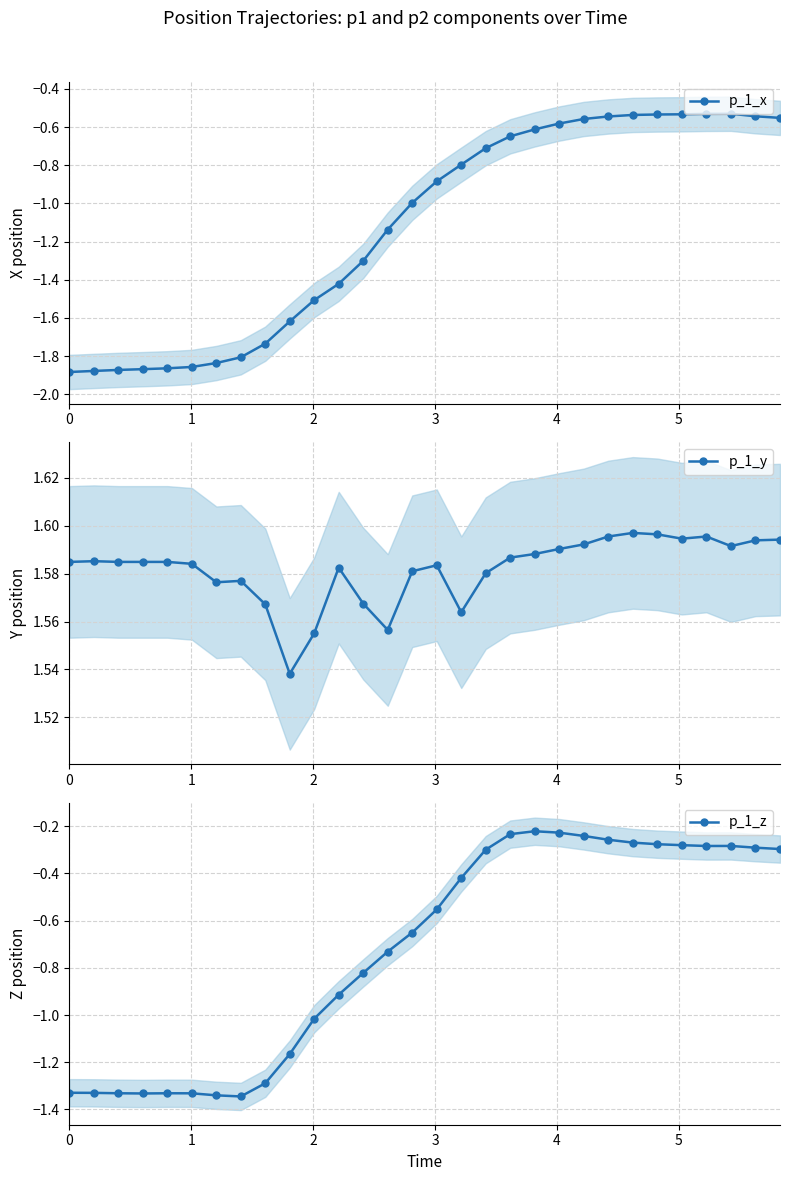

What is the difference between the second highest and minimum values in the p_1_y series?

0.1